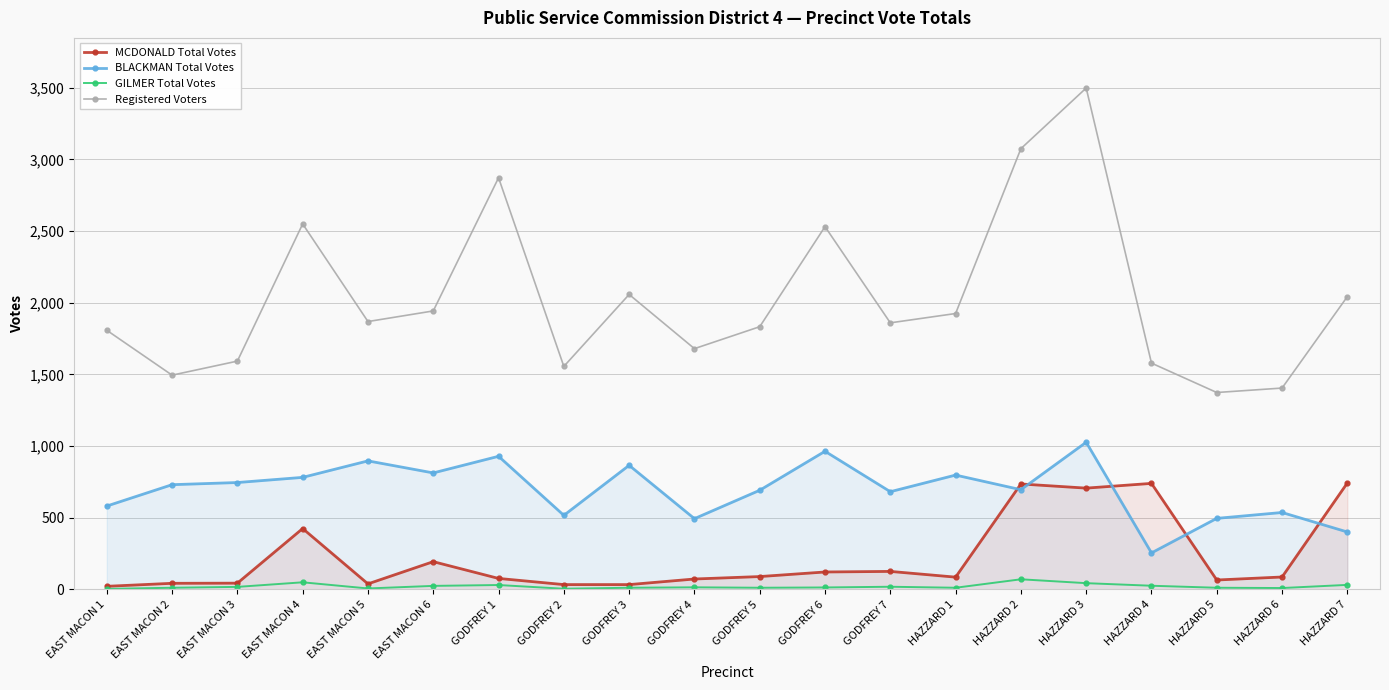

Does the chart have visible grid lines?

Yes